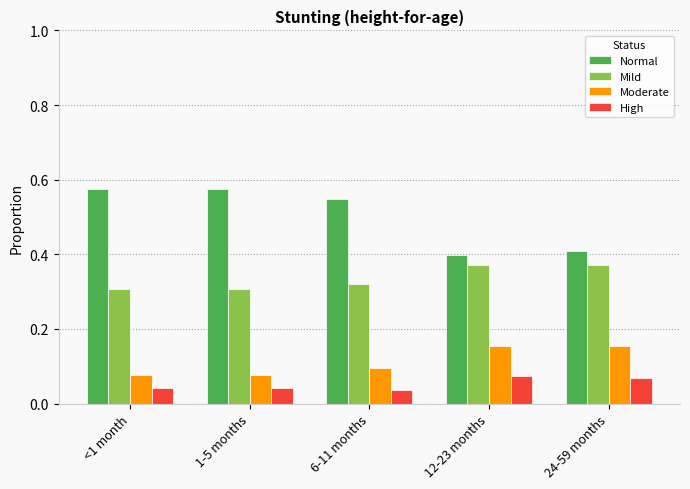

Which series has the widest spread of values?

Normal